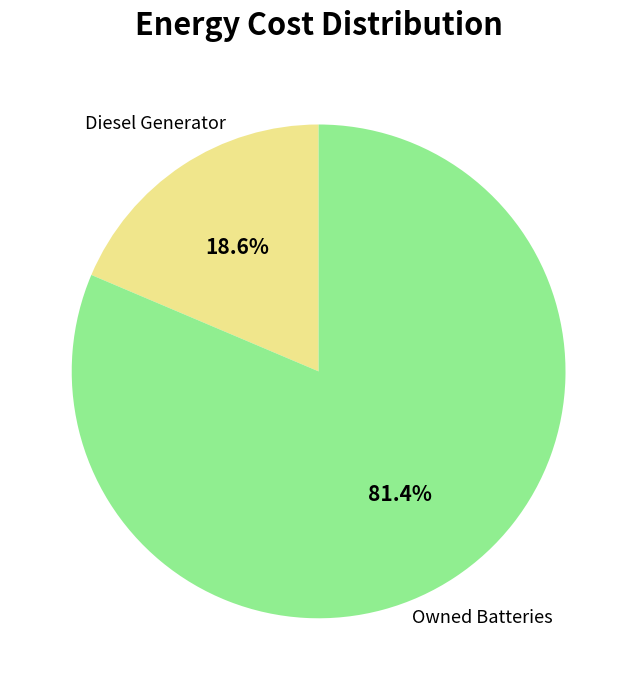

Is there a majority slice in this chart?

Yes